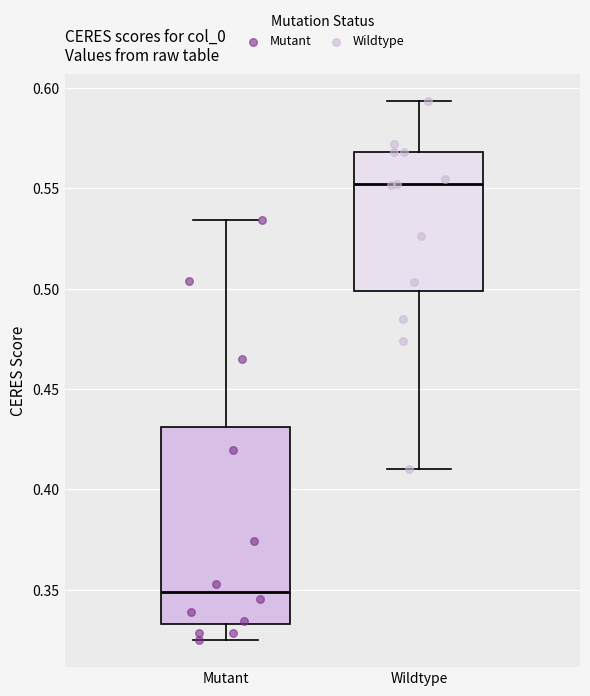

Which box has the lowest median line?

Mutant